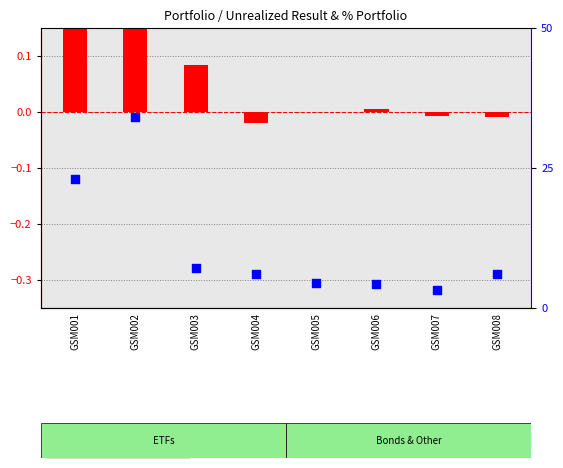

Which series contains the highest Y value?

% portf. within portfolio